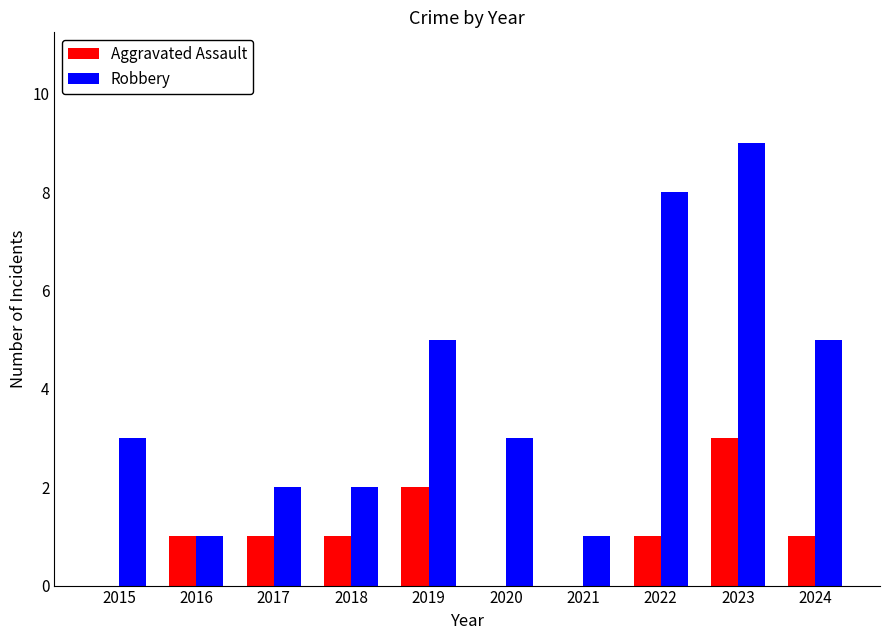

At which category is the sum across all series the highest?

2023